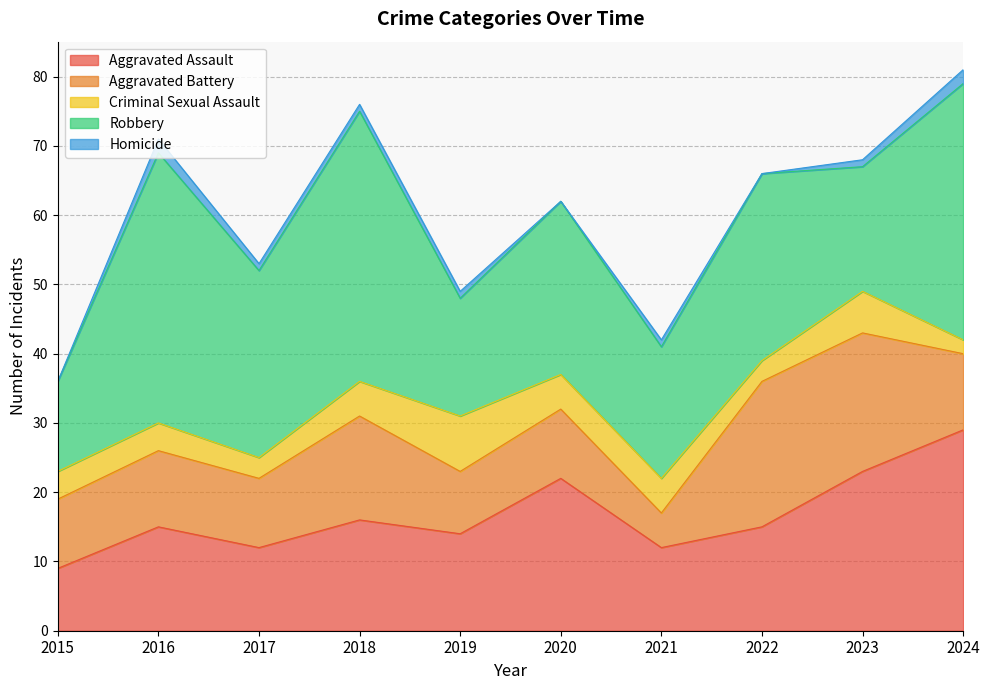

What is the sum of all Homicide values?

9